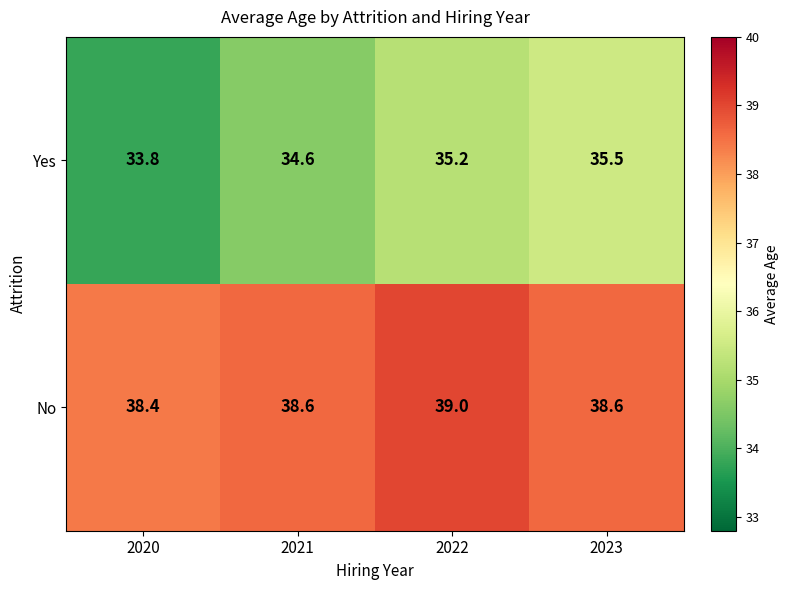

What is the difference between the maximum and minimum values in the Yes series?

1.7